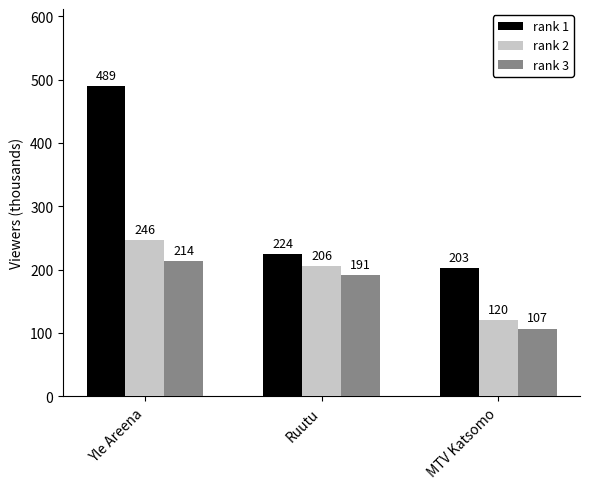

What are all the series names shown in the legend?

rank 1, rank 2, rank 3